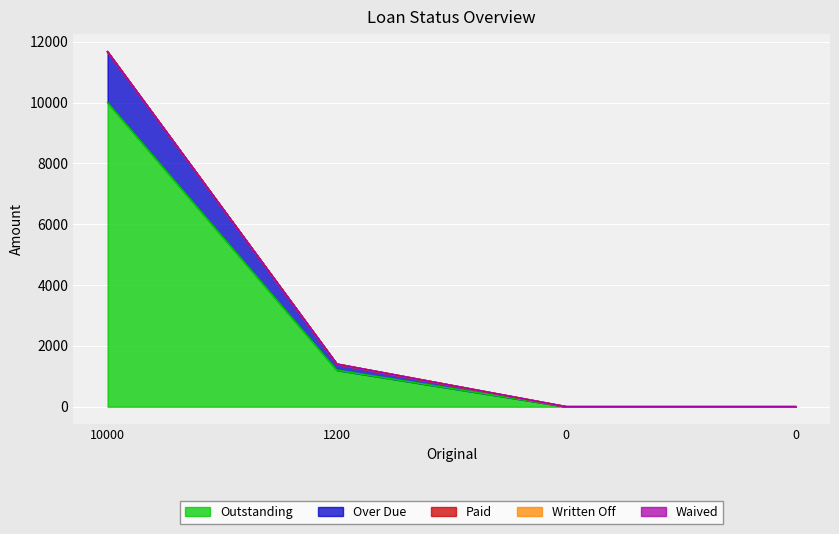

Is it true that Over Due equals -1075.8 at 0?

False